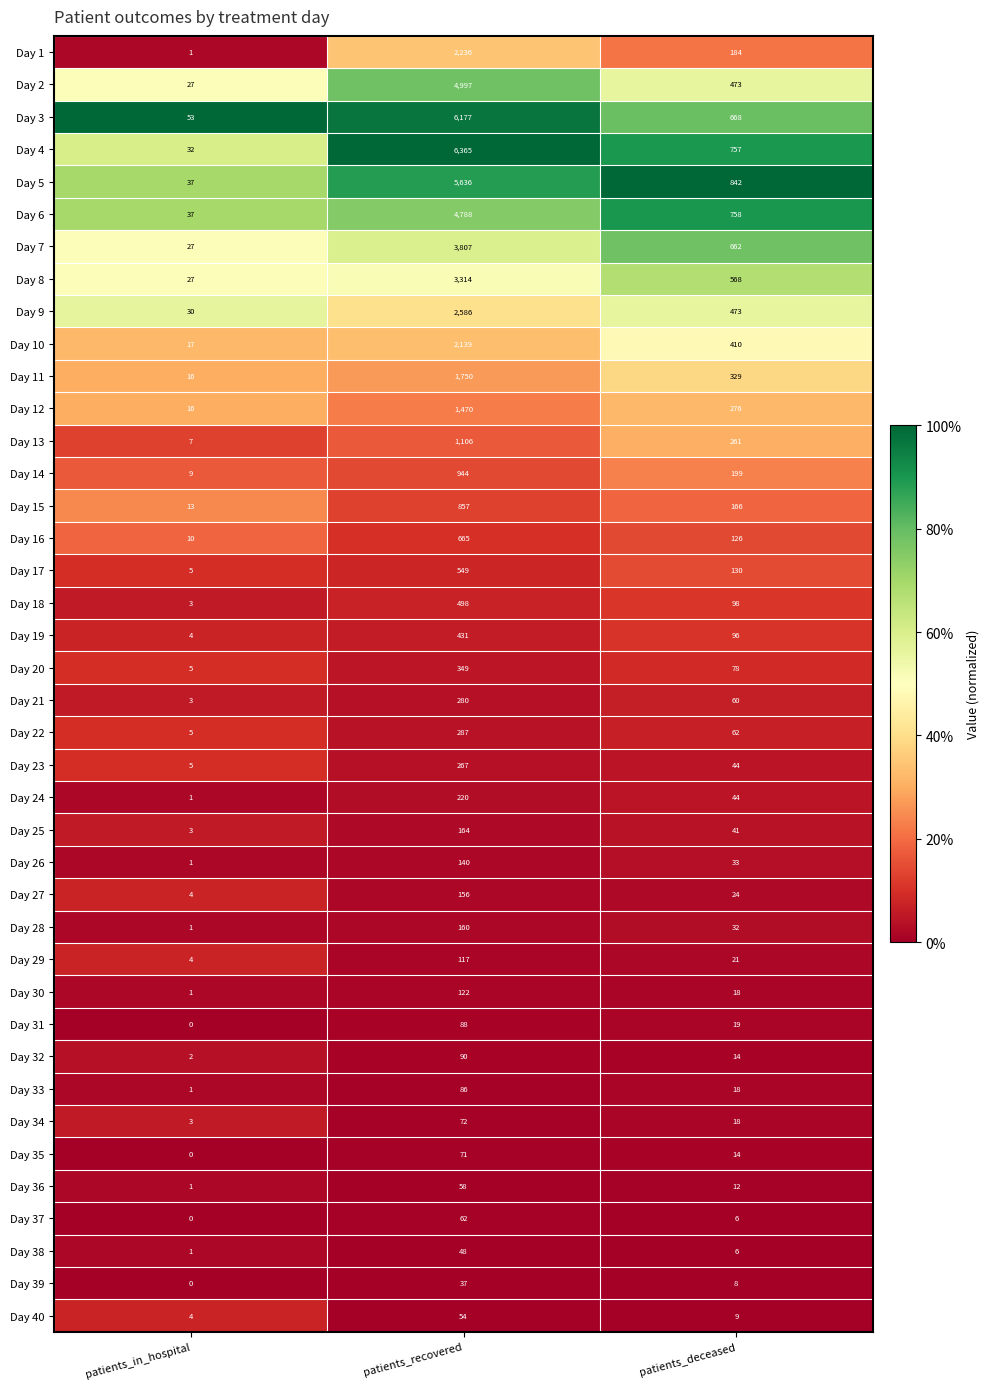

Which series has the largest range (max minus min)?

Day 4